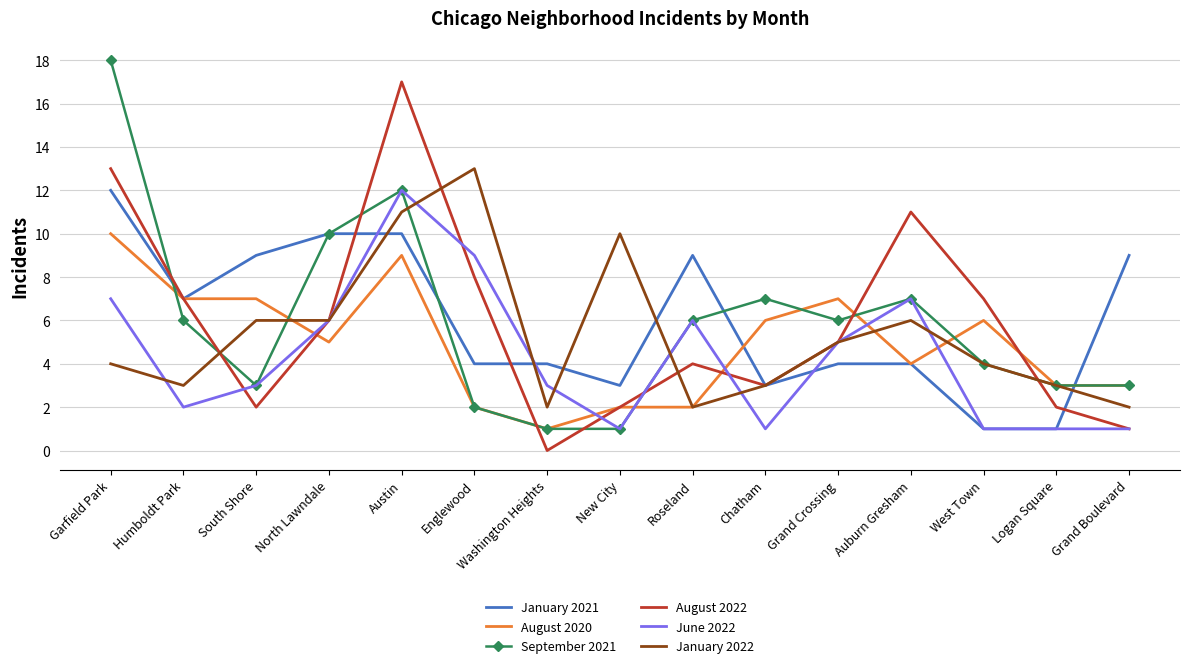

What is the difference between the August 2020 values at North Lawndale and West Town?

1